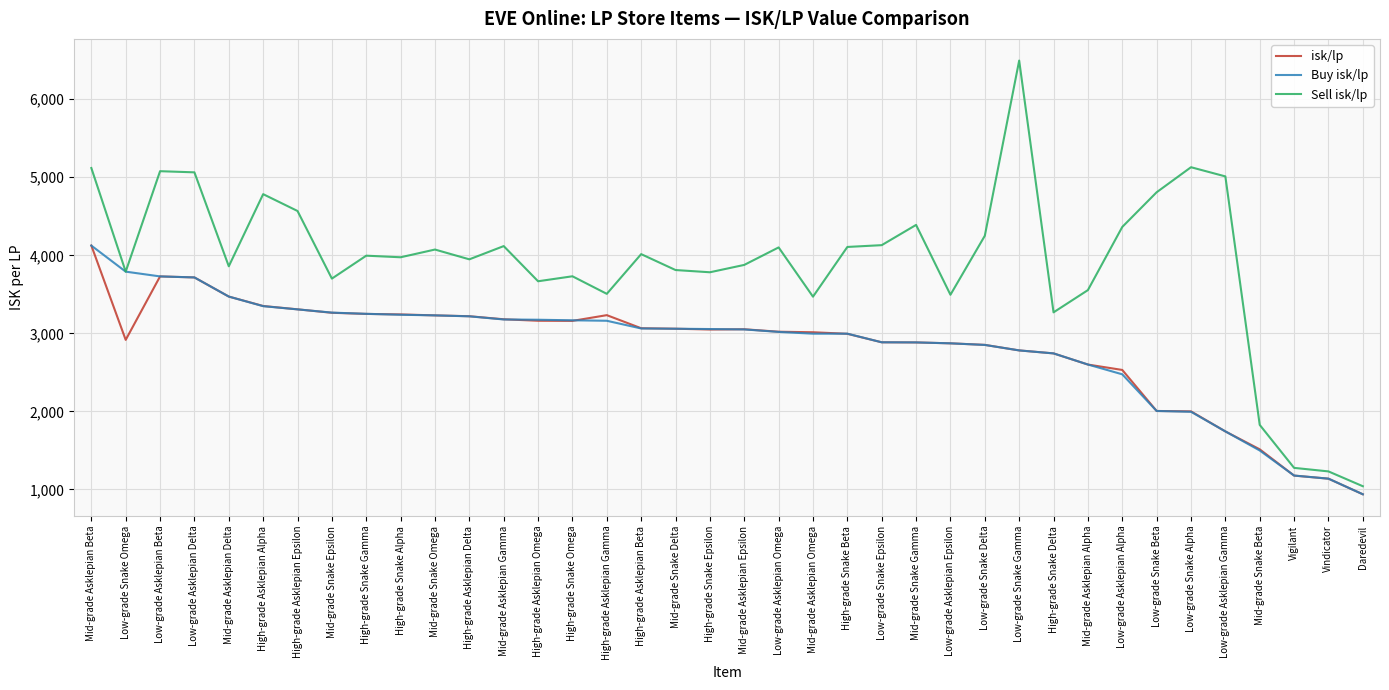

Count the number of categories in the chart.

38